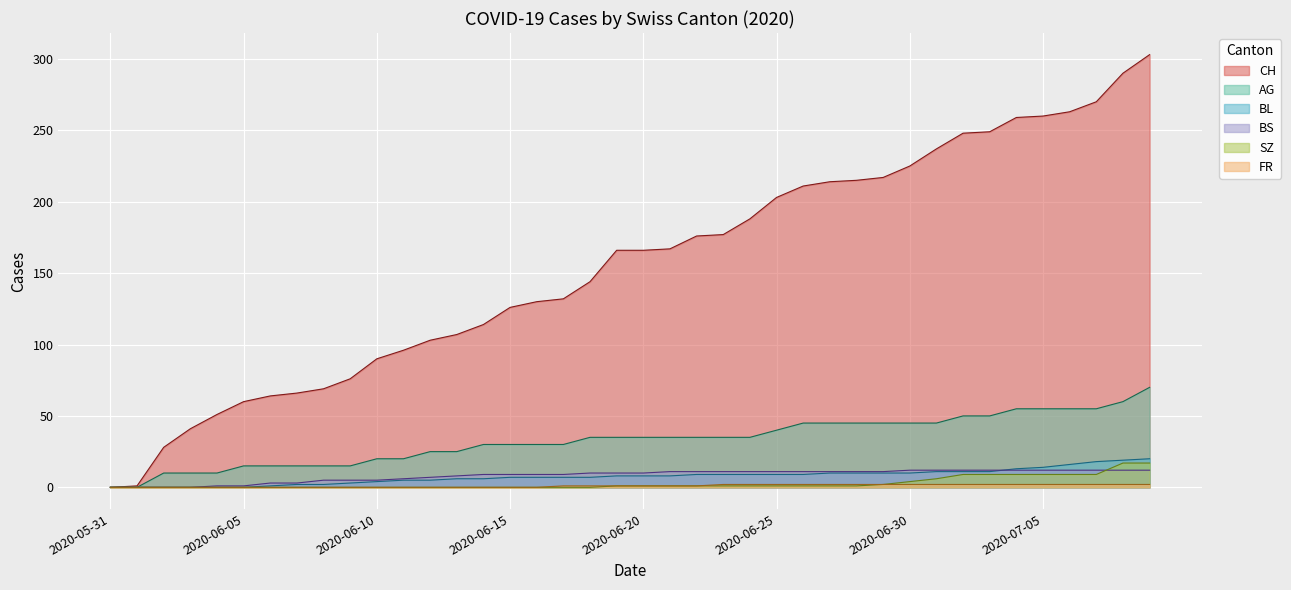

What are all the series names shown in the legend?

CH, AG, BL, BS, SZ, FR